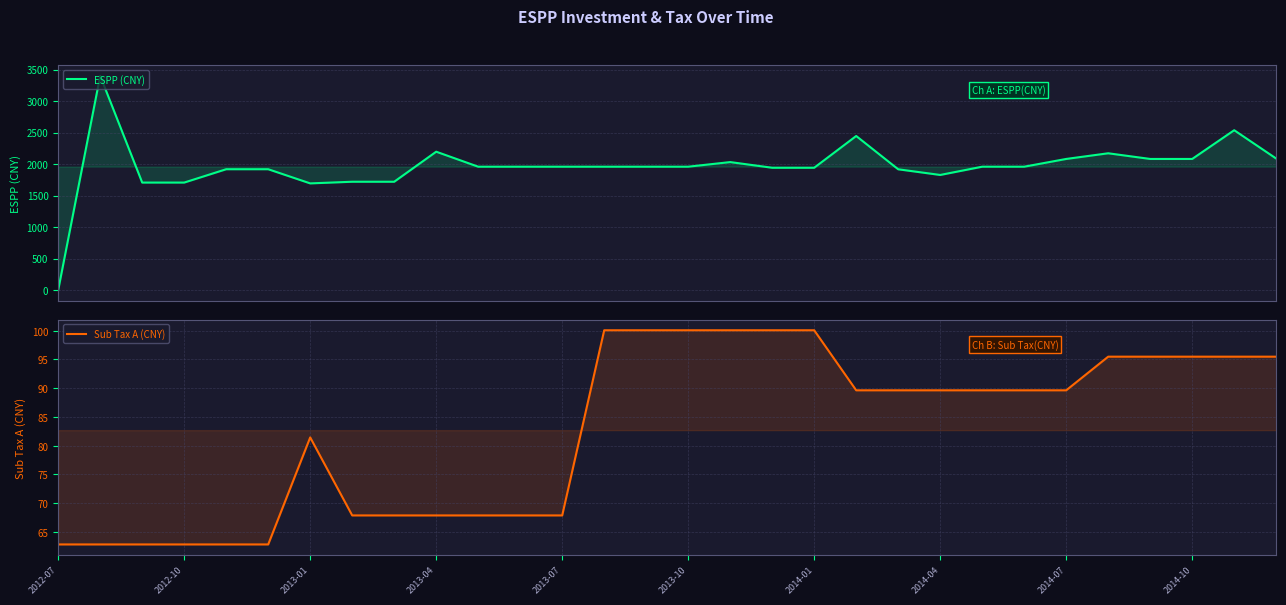

Is the value of ESPP (CNY) at 2014-10 greater than the value of Sub Tax A (CNY) at 13?

Yes